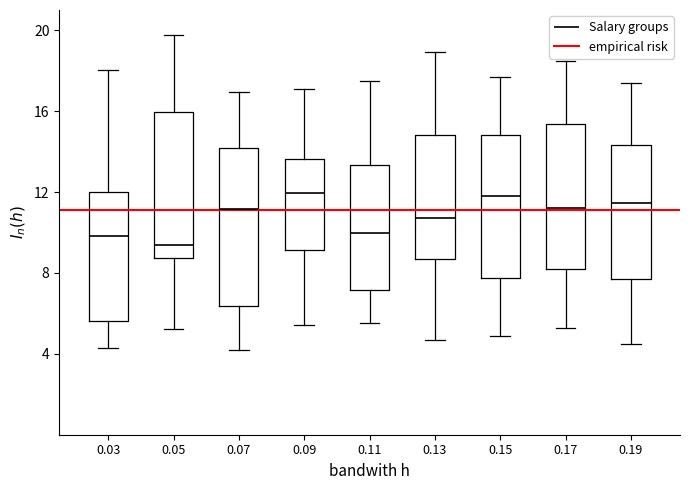

Reading left to right, transcribe this box plot: for each box, give where its median line is, the range the box spans, and where its two whiskers end, as read against the y-axis. The values are not printed on the chart, so give them approximately, as read against the axis.

0.03: median 10.0, box 5.5 to 12.0, whiskers 4.5 to 18.0
0.05: median 9.5, box 9.0 to 16.0, whiskers 5.0 to 20.0
0.07: median 11.0, box 6.5 to 14.0, whiskers 4.0 to 17.0
0.09: median 12.0, box 9.0 to 13.5, whiskers 5.5 to 17.0
0.11: median 10.0, box 7.0 to 13.5, whiskers 5.5 to 17.5
0.13: median 10.5, box 8.5 to 15.0, whiskers 4.5 to 19.0
0.15: median 12.0, box 8.0 to 15.0, whiskers 5.0 to 17.5
0.17: median 11.0, box 8.0 to 15.5, whiskers 5.5 to 18.5
0.19: median 11.5, box 7.5 to 14.5, whiskers 4.5 to 17.5